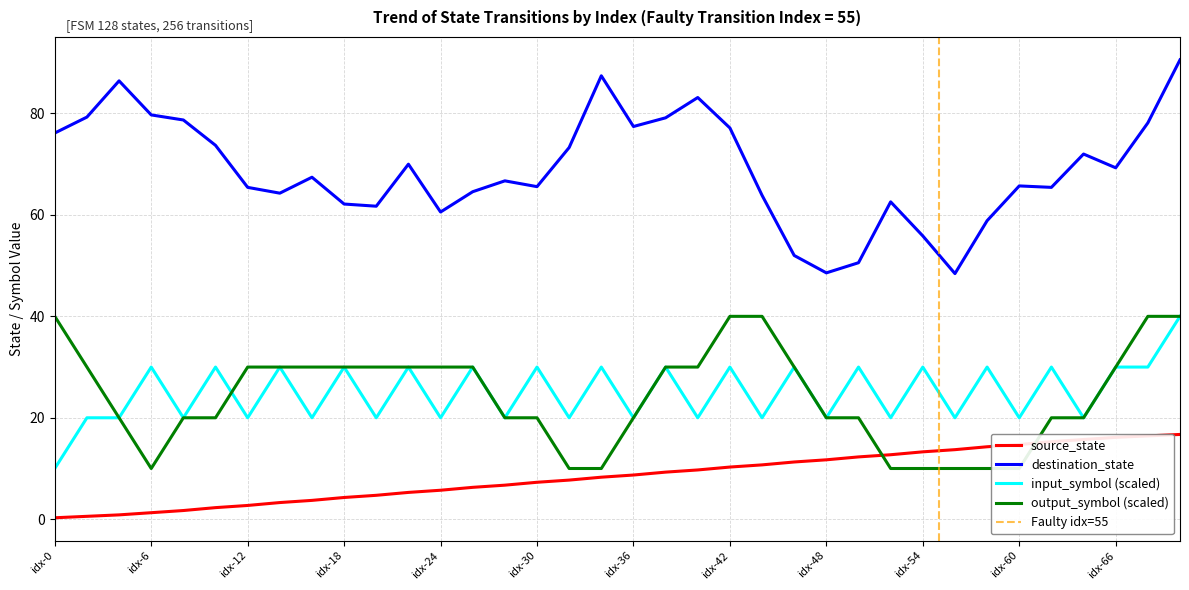

How many lines are shown in the chart?

4